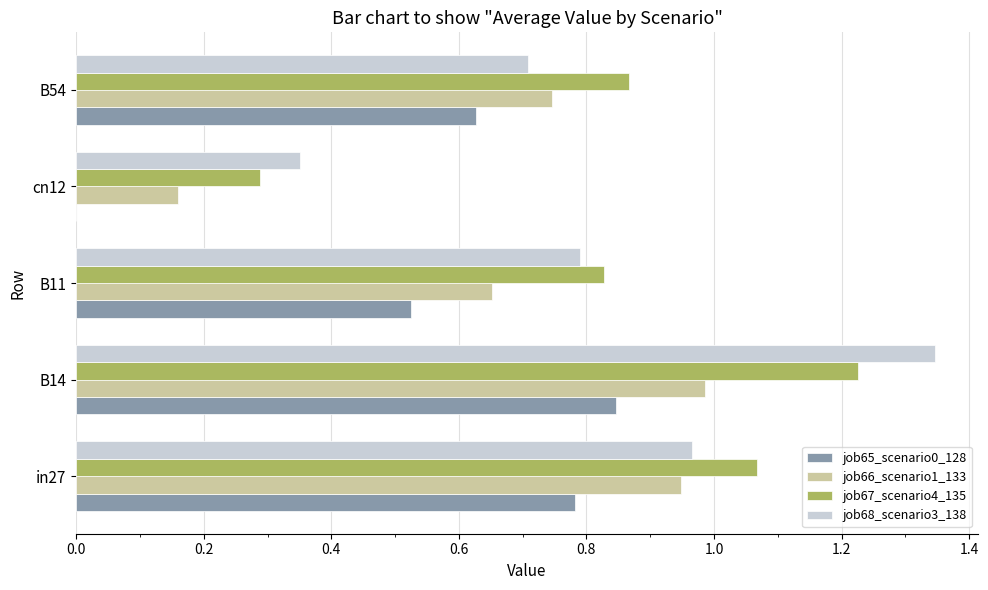

What is the sum of all job66_scenario1_133 values?

3.5